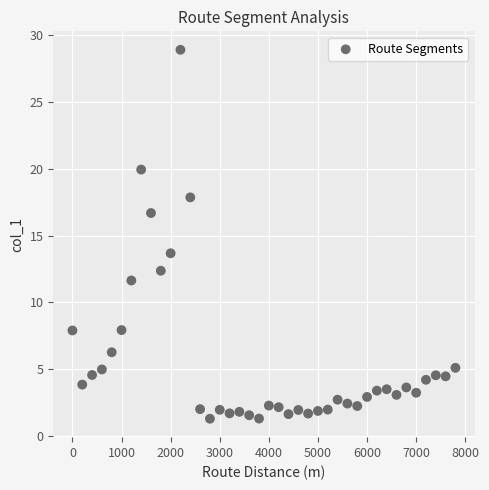

What is the range of X values (max minus min)?

7800.0